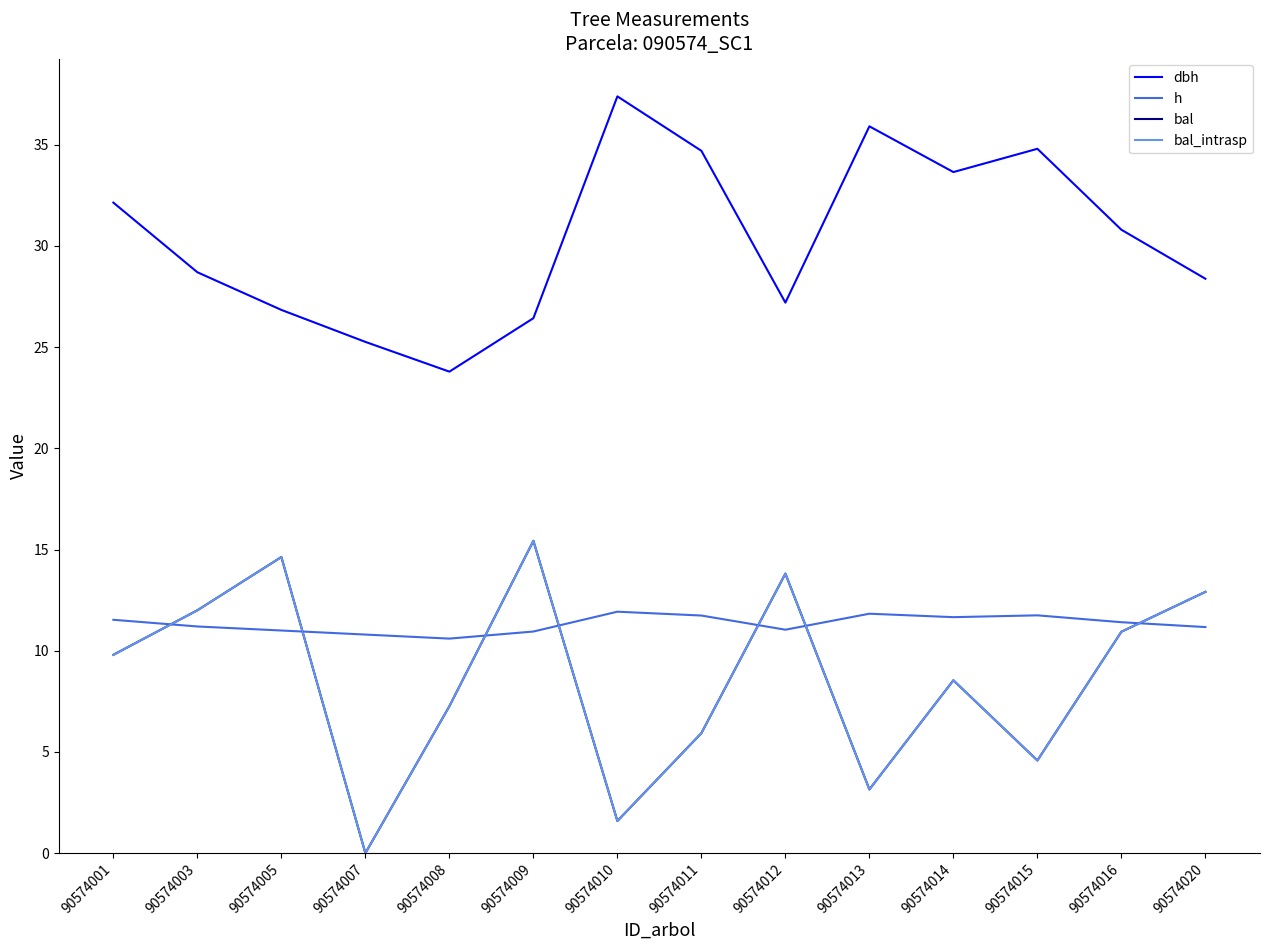

Does the chart display data point markers on the line(s)?

No